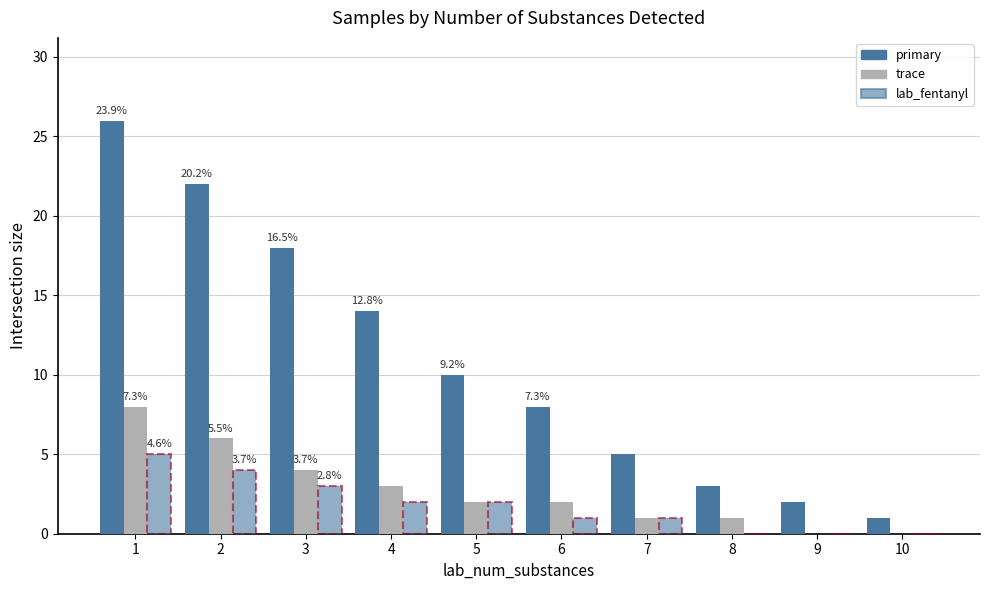

What is the average value of the trace series?

3